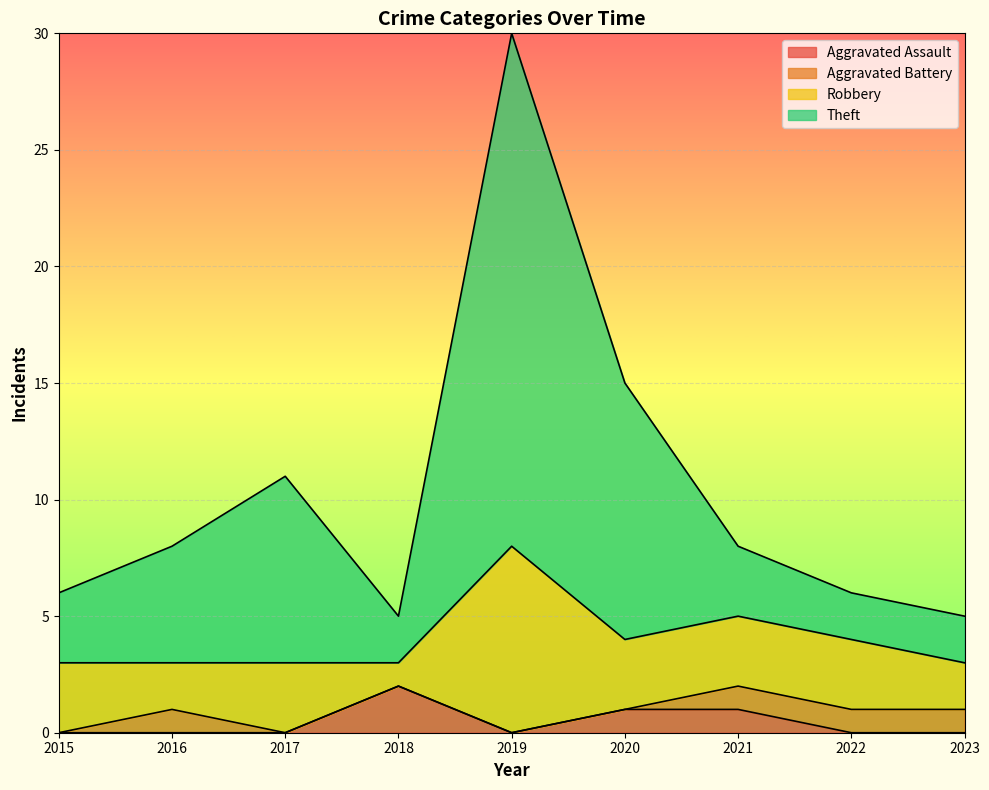

How many data points does each series have?

9